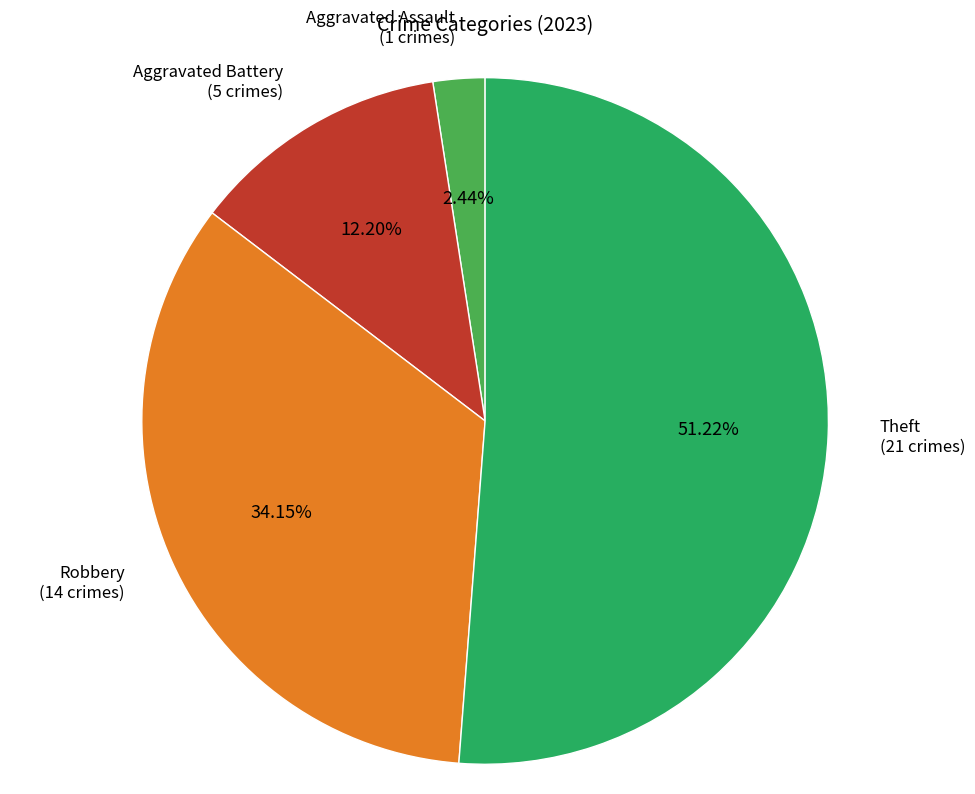

To the nearest percent, what percentage of the pie is Robbery?

34%